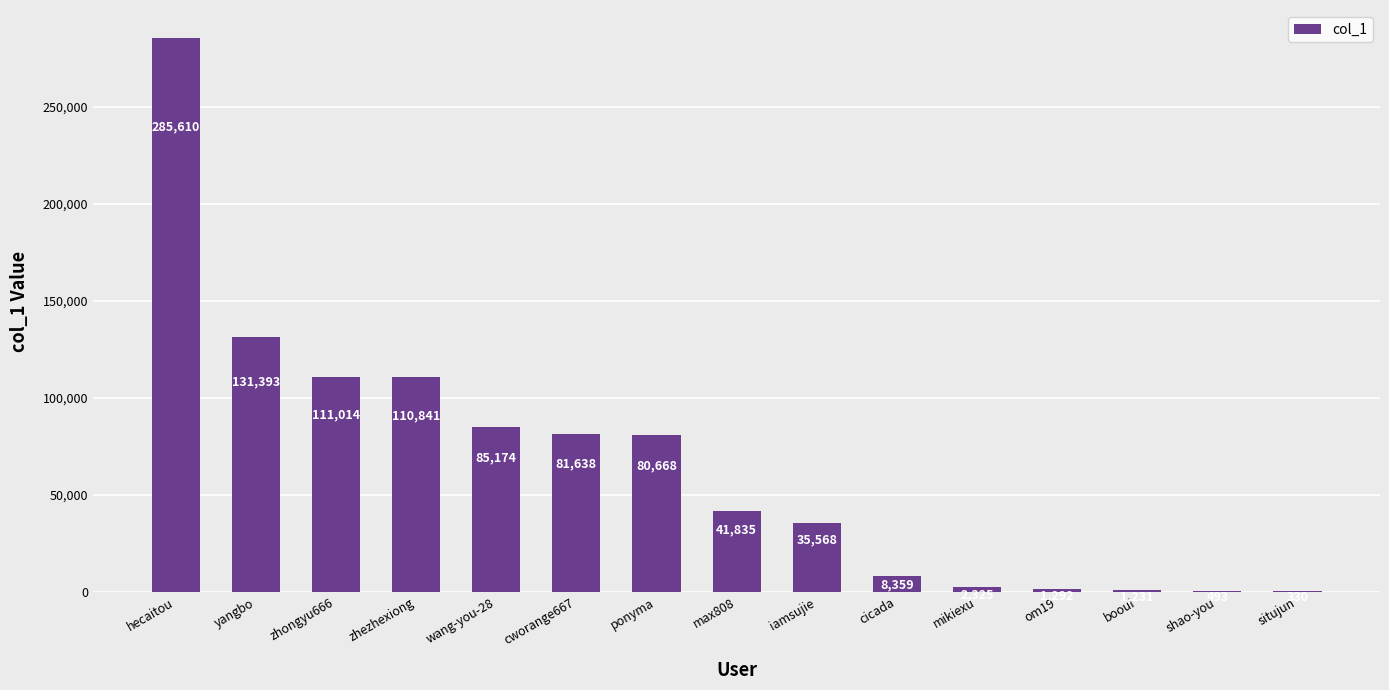

What is the sum of the values at situjun and ponyma?

80998